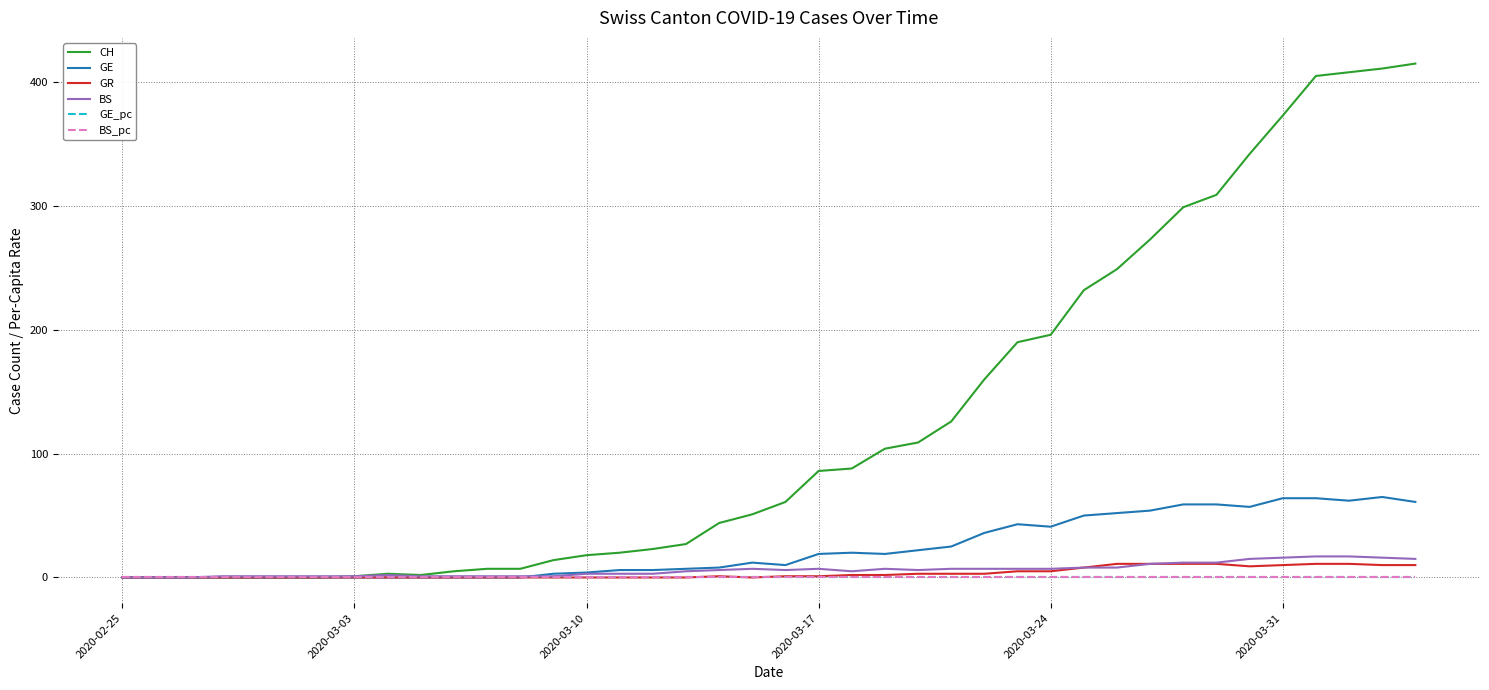

Which series has the widest spread of values?

CH